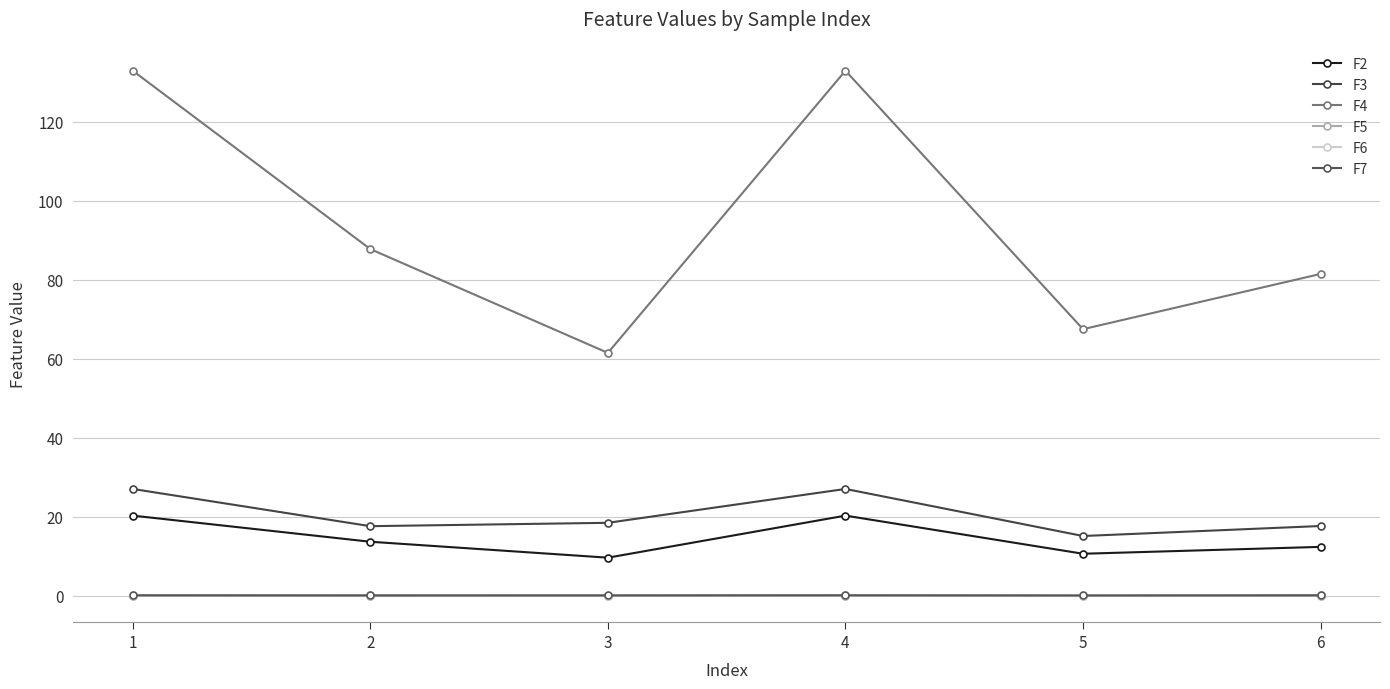

True or false: F5 and F3 intersect in this chart.

False